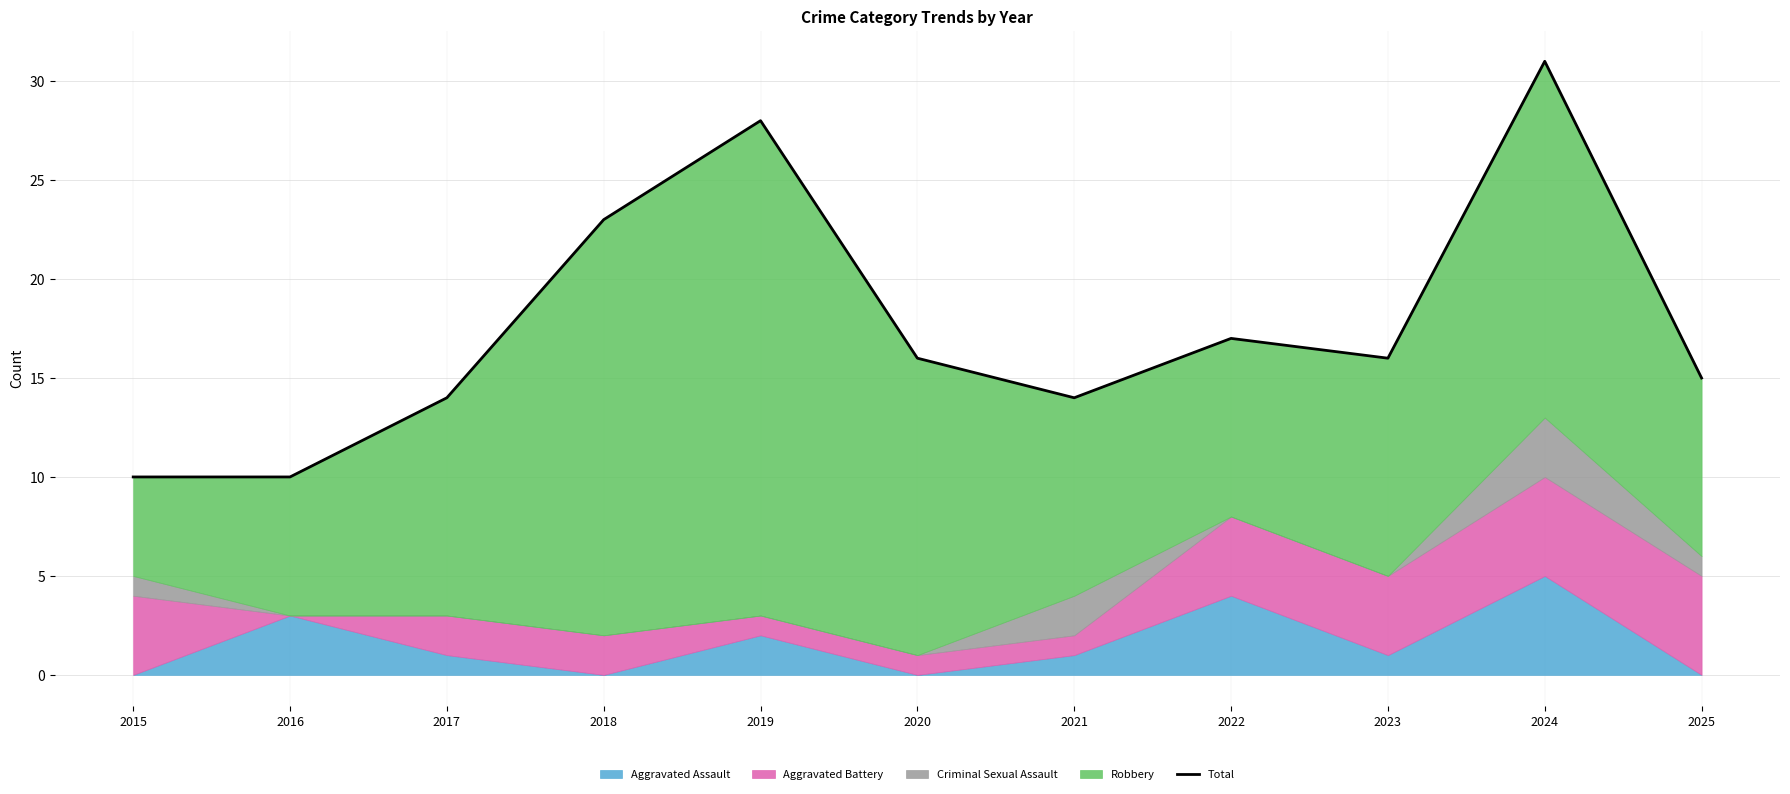

How many interior local peaks (higher than both neighbors) does the data have?

3